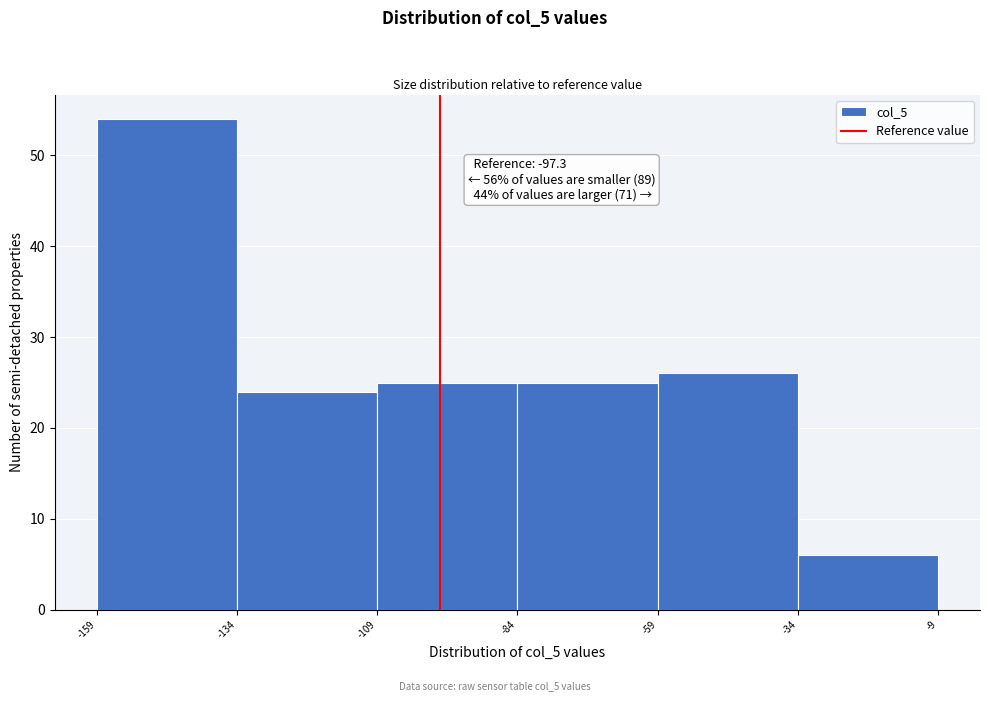

Which range on the x-axis has the tallest bar?

-159 to -134